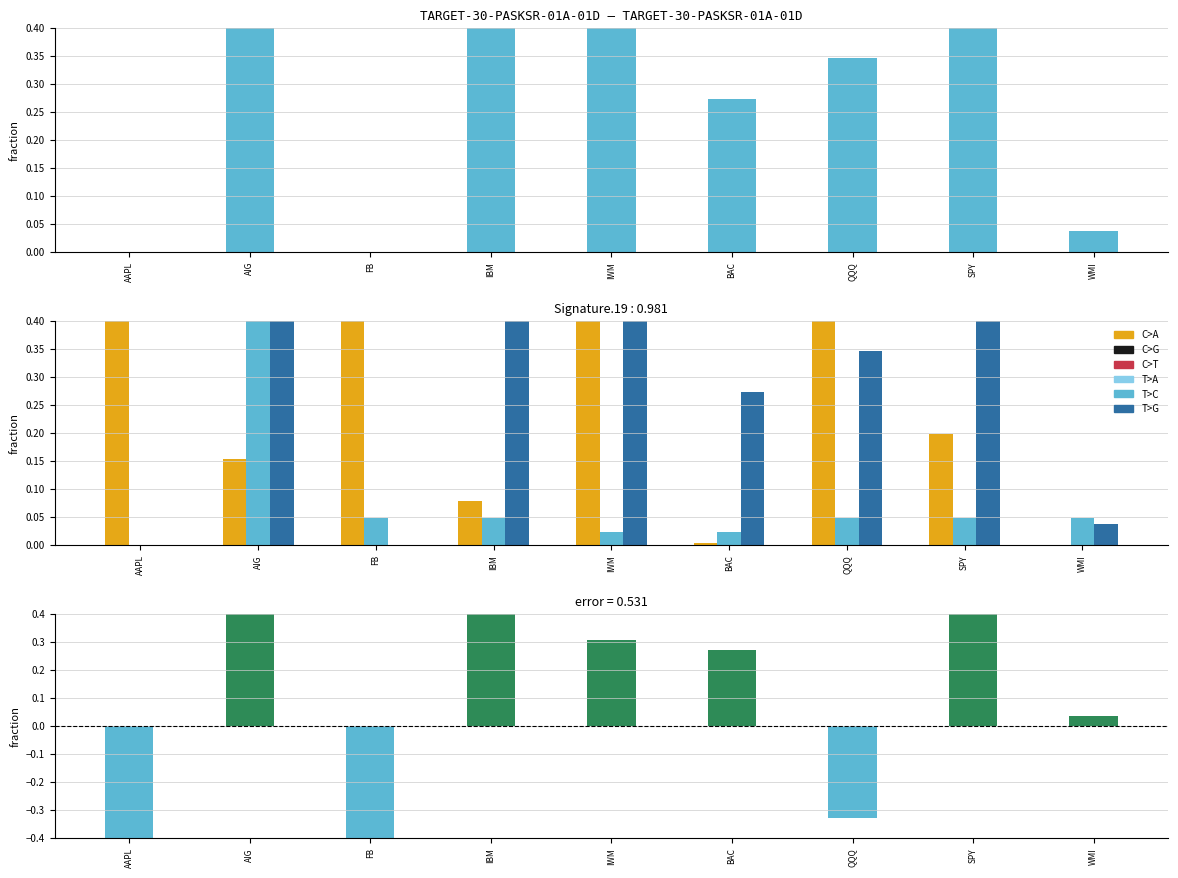

At which category does the chart reach its minimum across all series?

FB